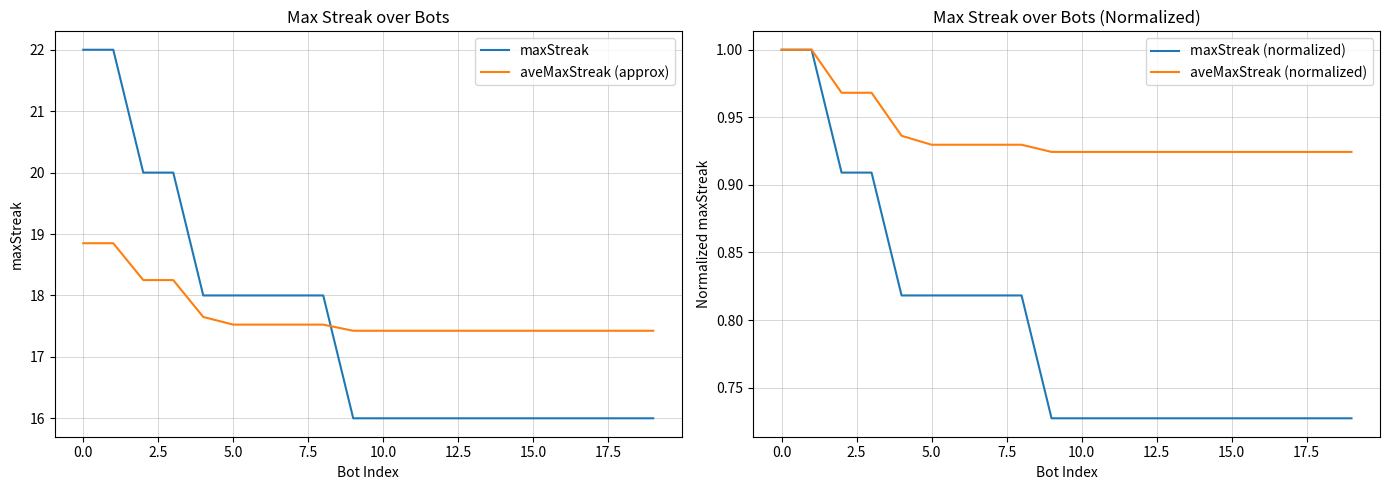

Rank the series at 14 from lowest to highest value.

maxStreak (normalized), aveMaxStreak (normalized), maxStreak, aveMaxStreak (approx)